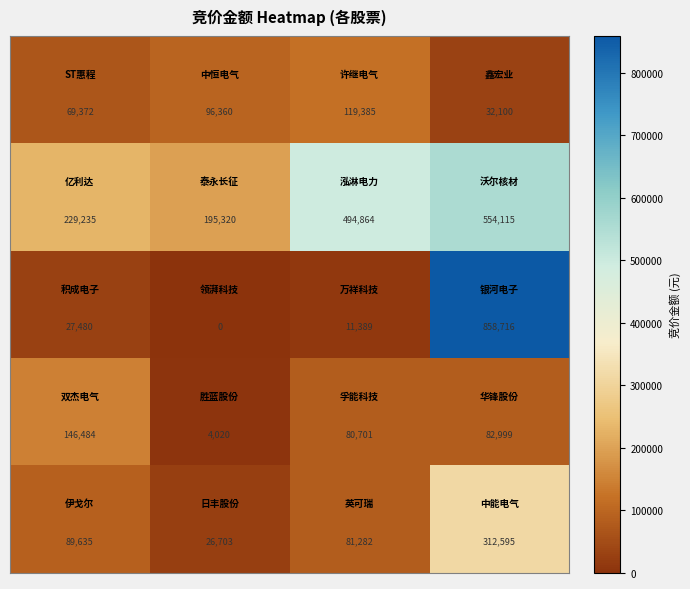

What is the greatest value displayed?

858716